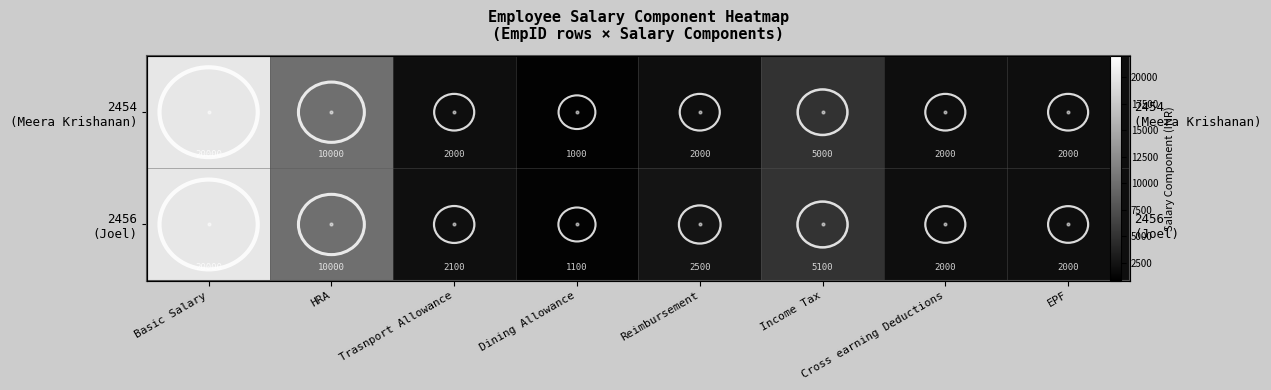

The 2456 (Joel) series shows 2680 at EPF. True or false?

False